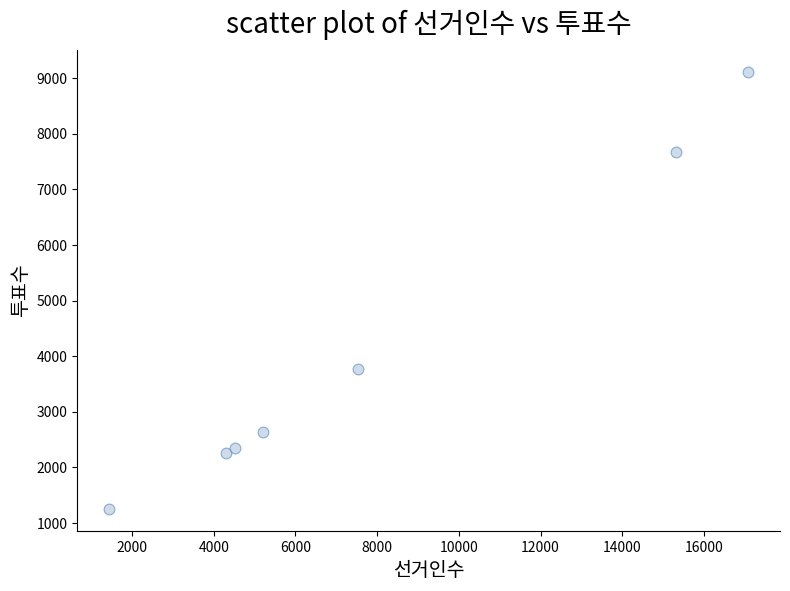

What is the range of X values (max minus min)?

15637